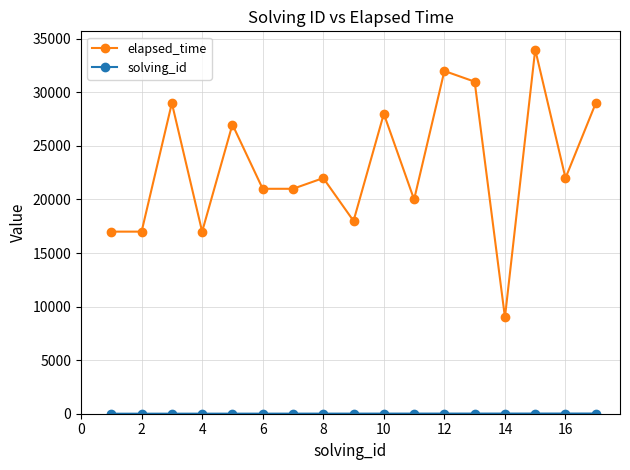

What is the average value of the elapsed_time series?

23176